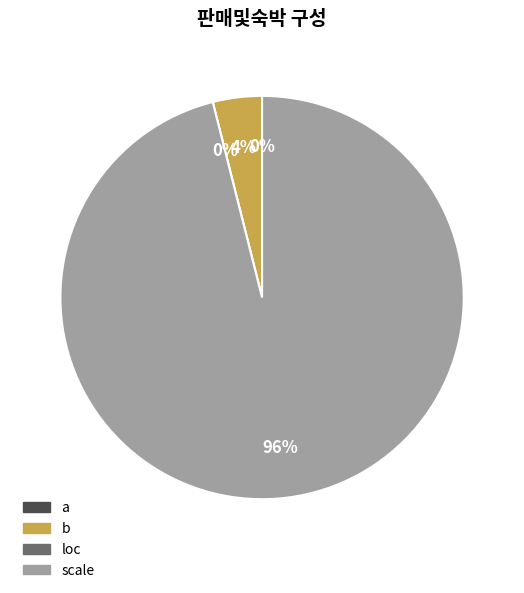

Rank the categories by value from highest to lowest.

scale, b, loc, a